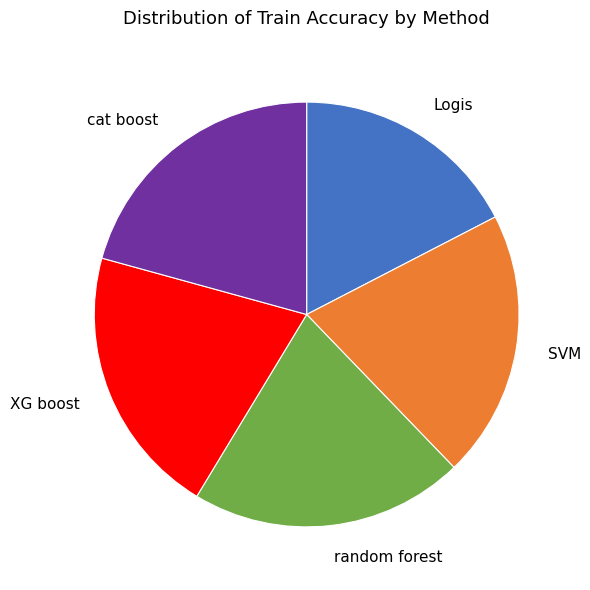

Count the number of slices in the pie.

5